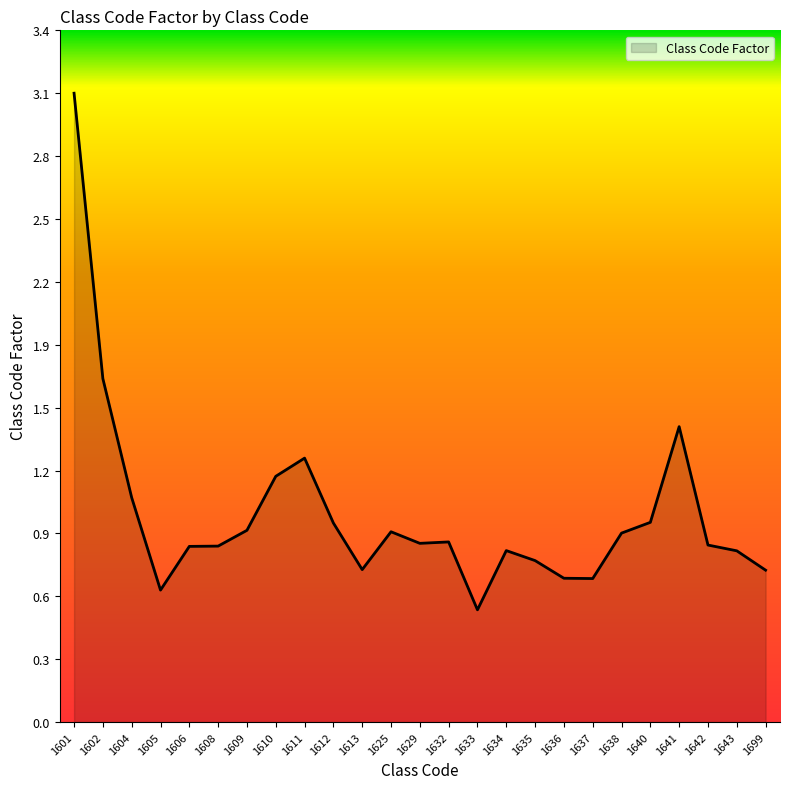

Which category has the highest value across all series?

1601